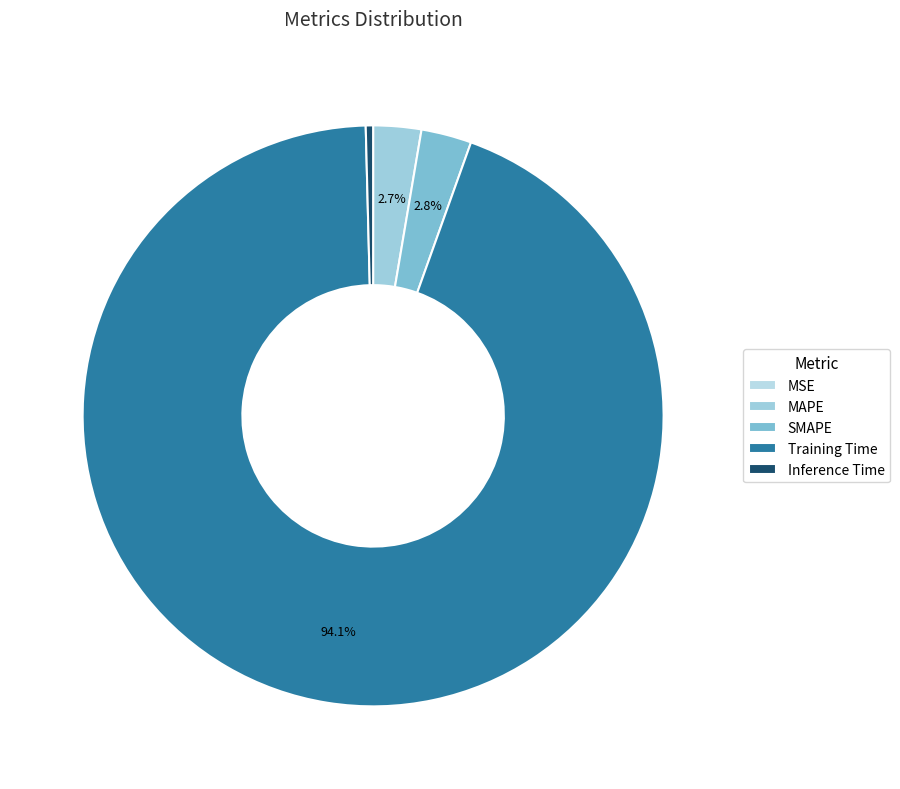

How many segments does this pie chart have?

5